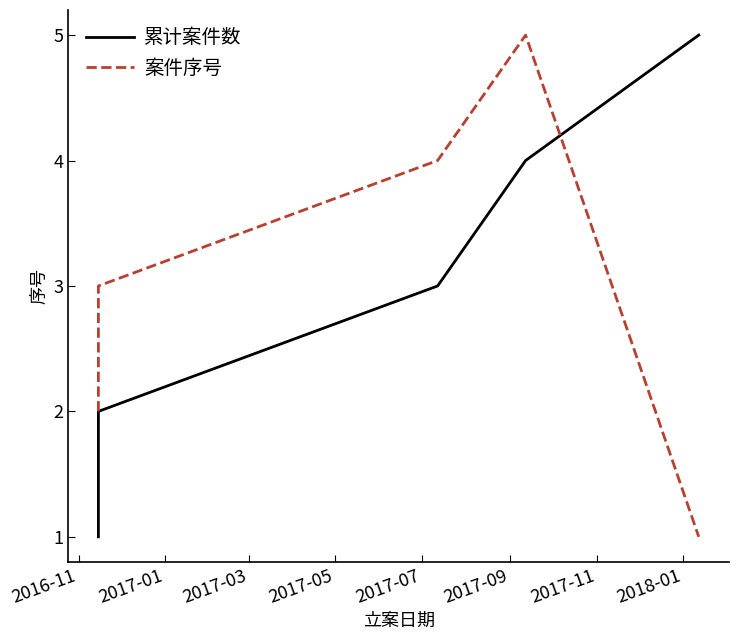

What is the value of the 累计案件数 point at the 4th from the left?

4